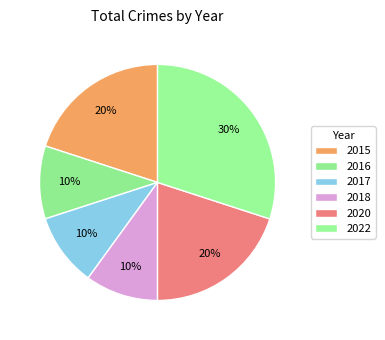

Which category has the biggest portion of the pie?

2022